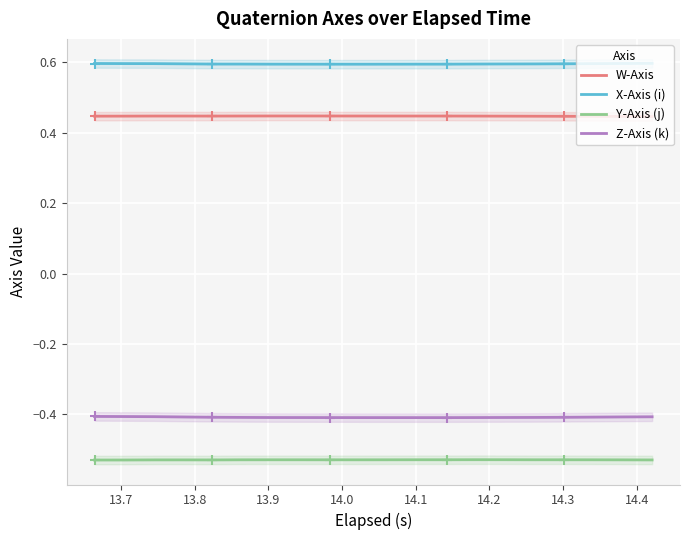

True or false: X-Axis (i) and W-Axis intersect in this chart.

False